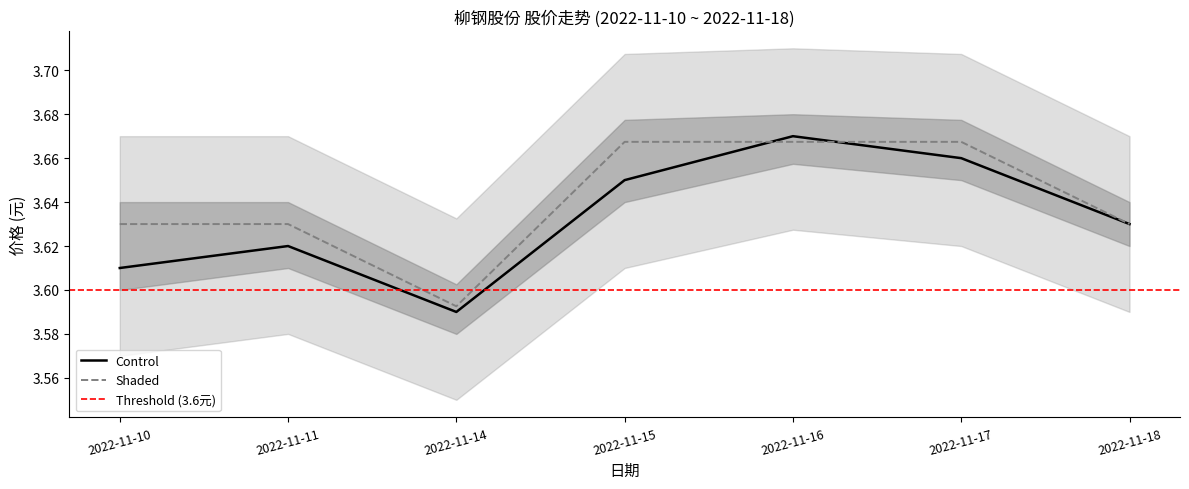

What is the maximum value for 价格?

3.7